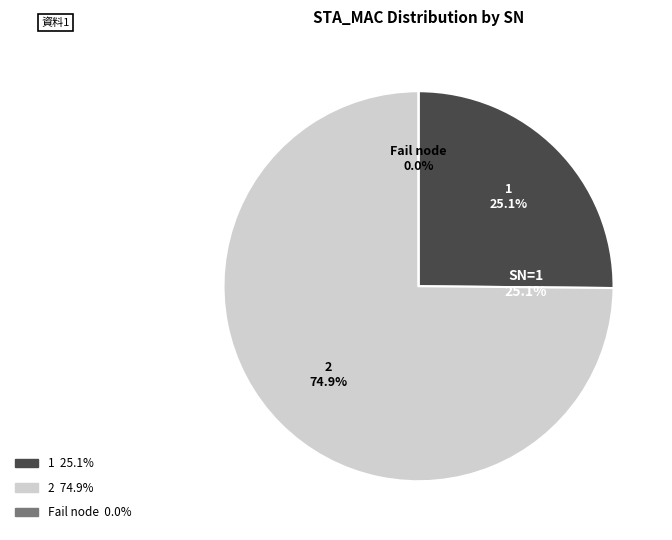

Count the number of slices in the pie.

3